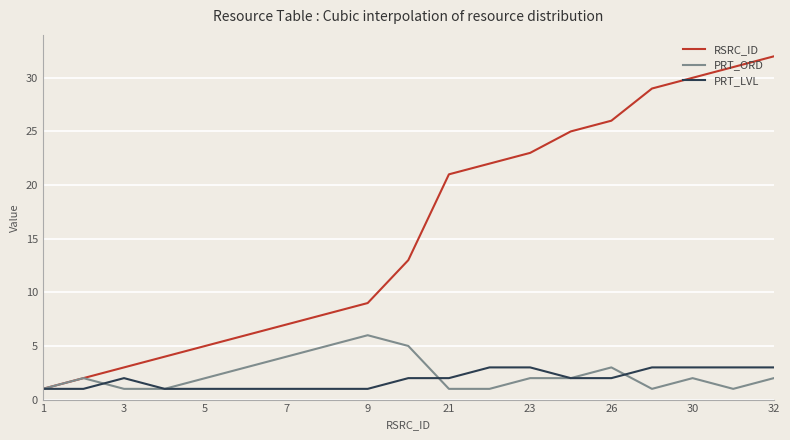

Which series has the largest total across all categories?

RSRC_ID